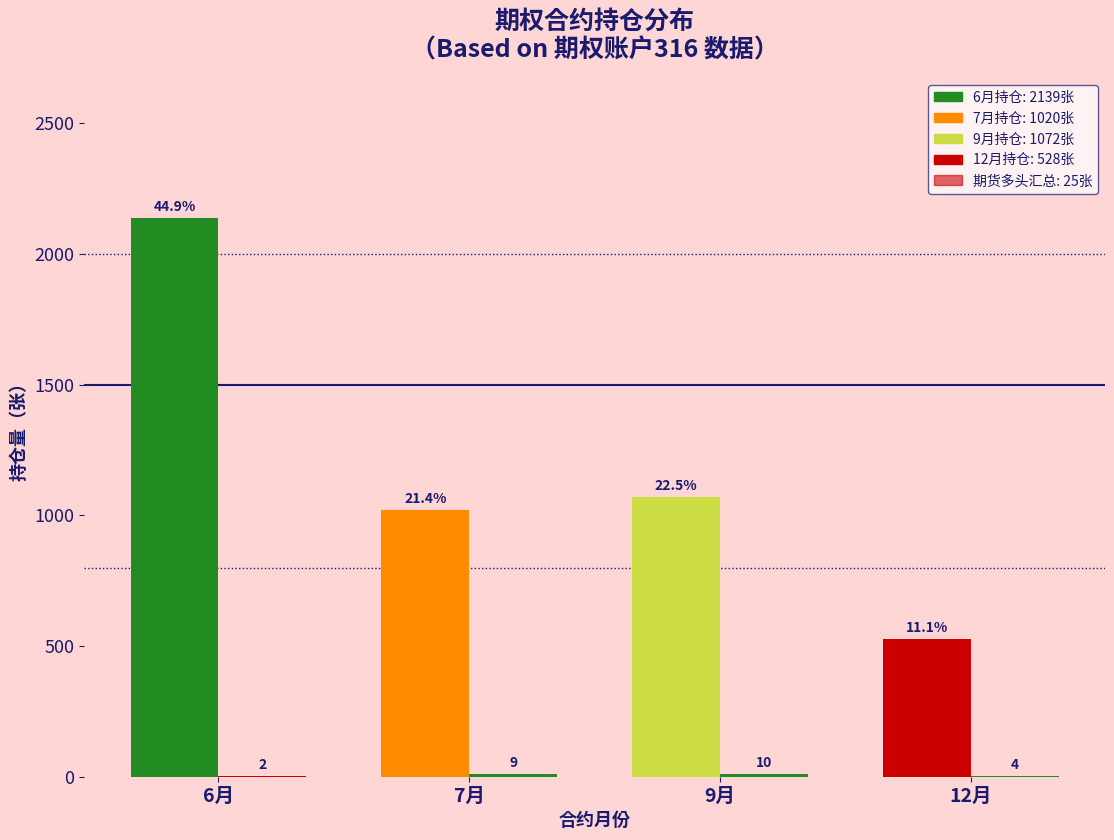

Are the bars horizontal?

No